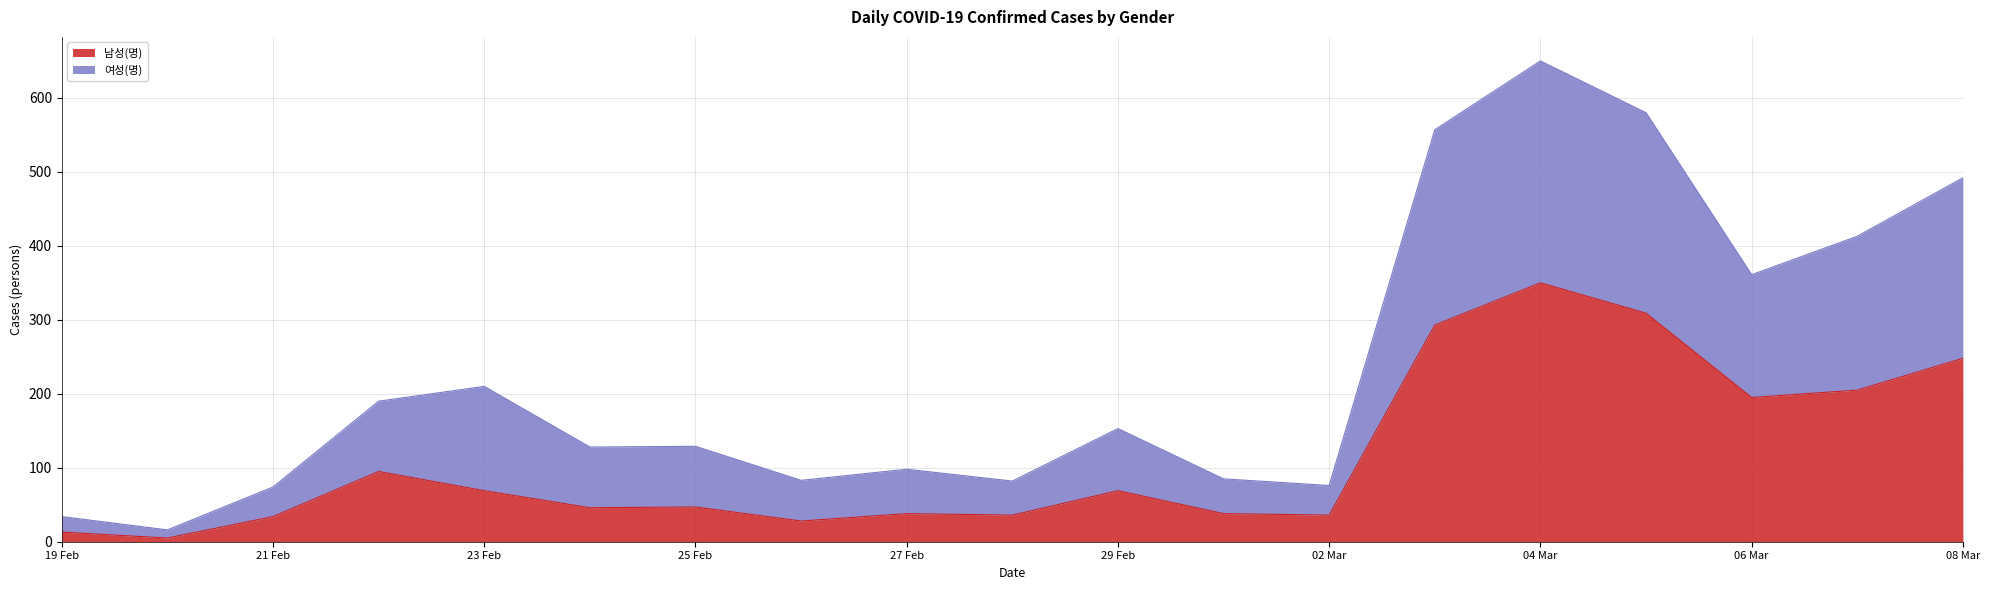

What is the difference between the second highest and minimum values in the 남성(명) series?

304